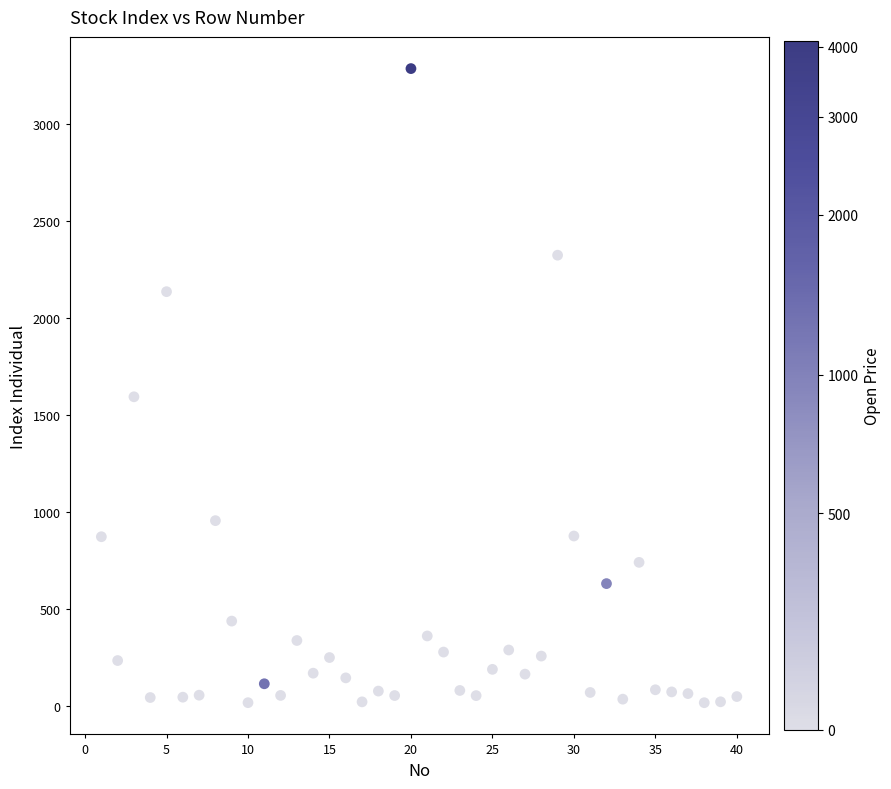

What is the range of X values (max minus min)?

39.0